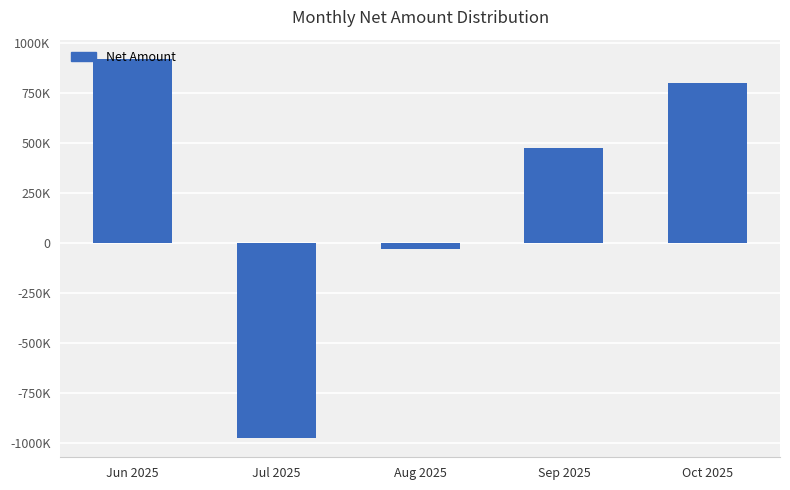

What is the difference between the second highest and minimum values?

1776000